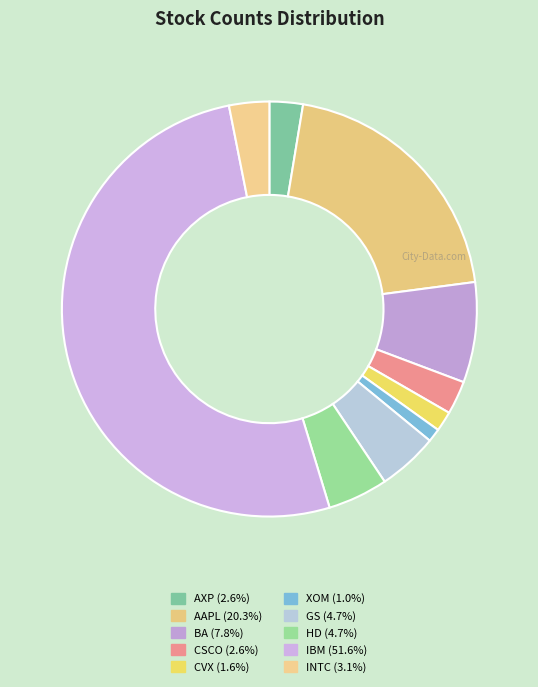

To the nearest percent, what percentage of the pie is AXP?

3%